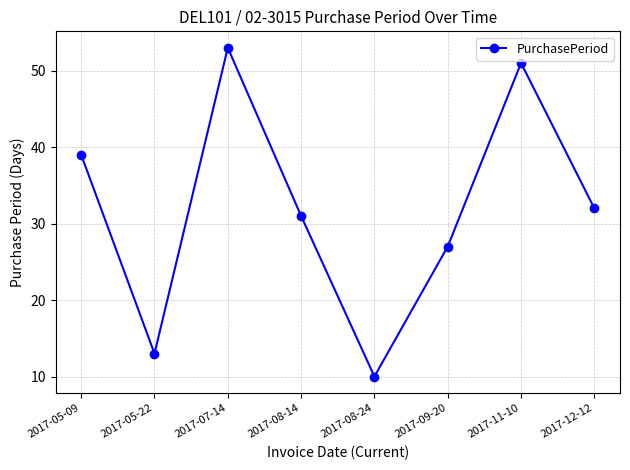

At which label is the value closest to 31?

2017-08-14